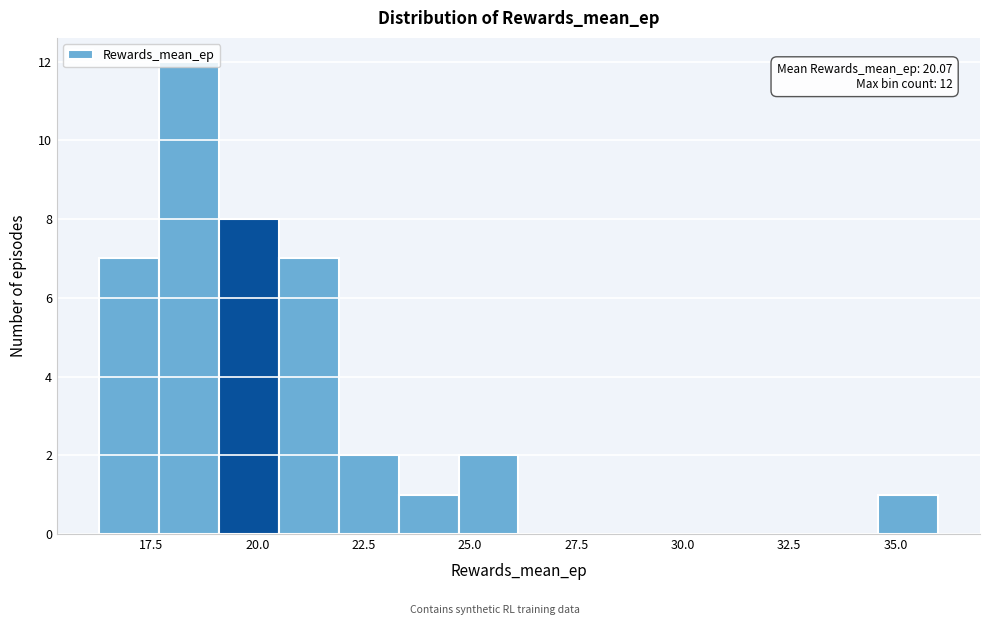

Around what value on the x-axis is the tallest bar? Give the approximate position of its centre, as read against the axis.

18.5